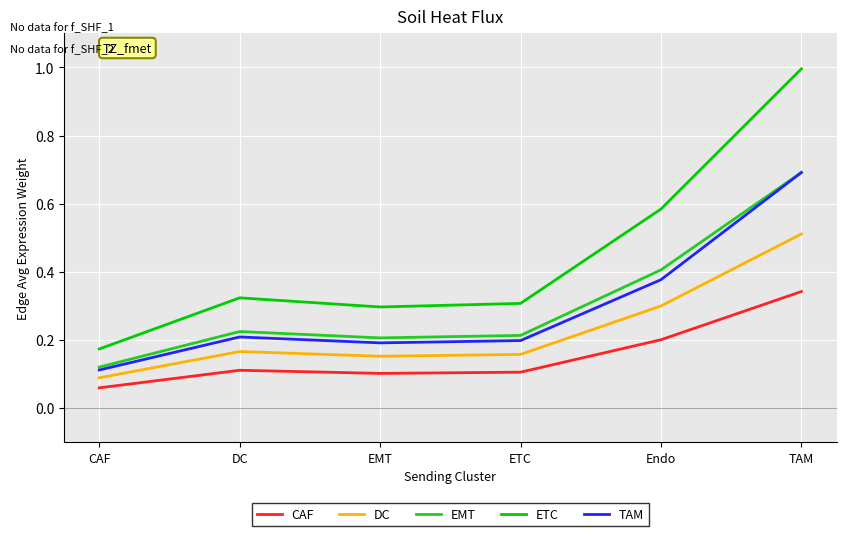

True or false: ETC and CAF cross at least once.

False